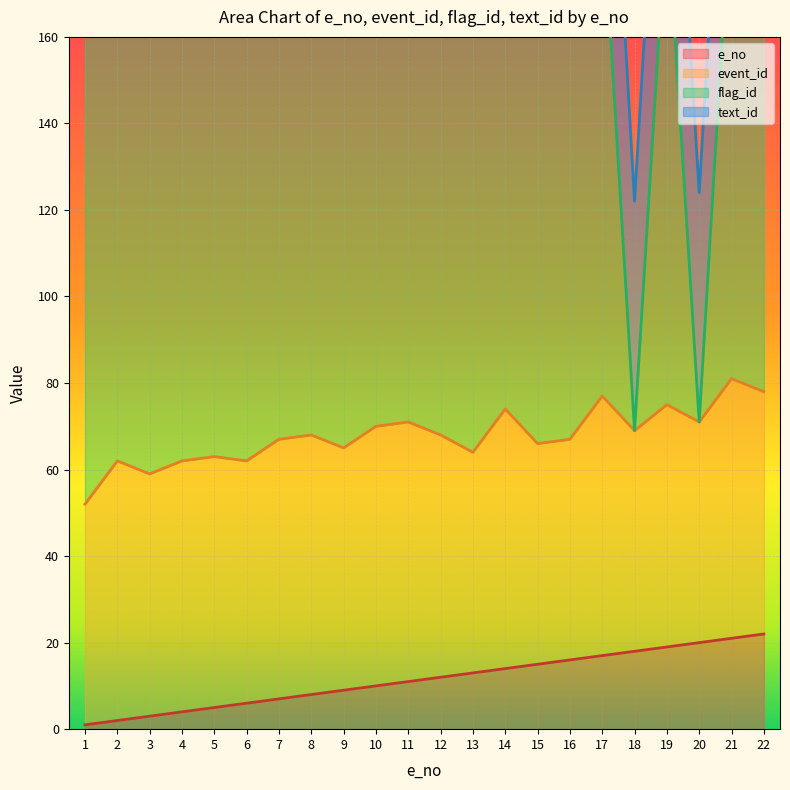

What is the average value of the e_no series?

12